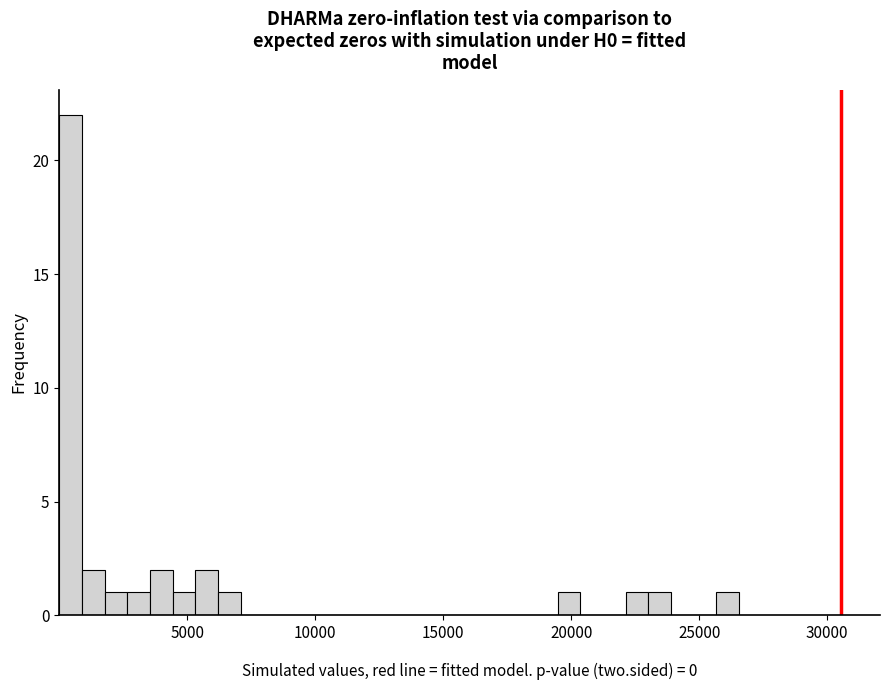

Around what value on the x-axis is the tallest bar? Give the approximate position of its centre, as read against the axis.

500